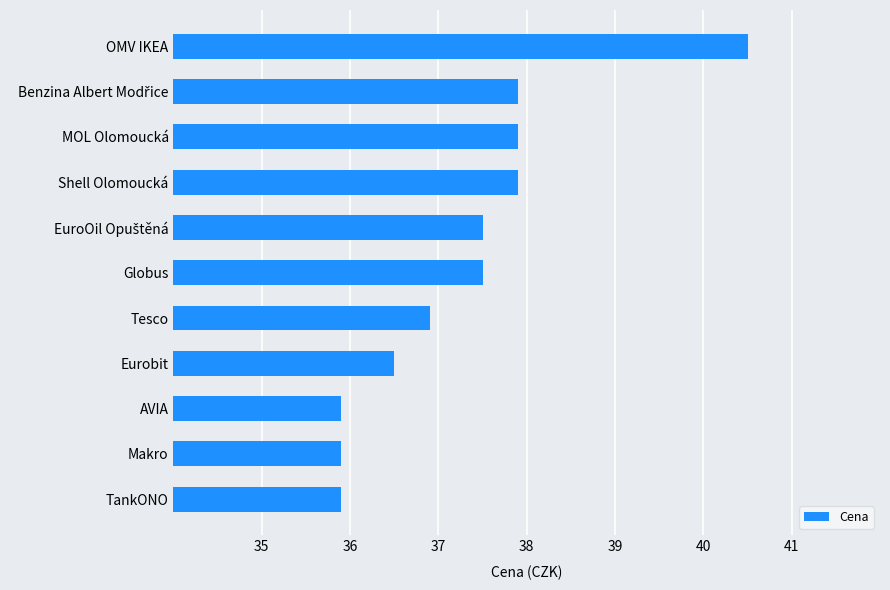

What is the approximate value at MOL Olomoucká?

37.9